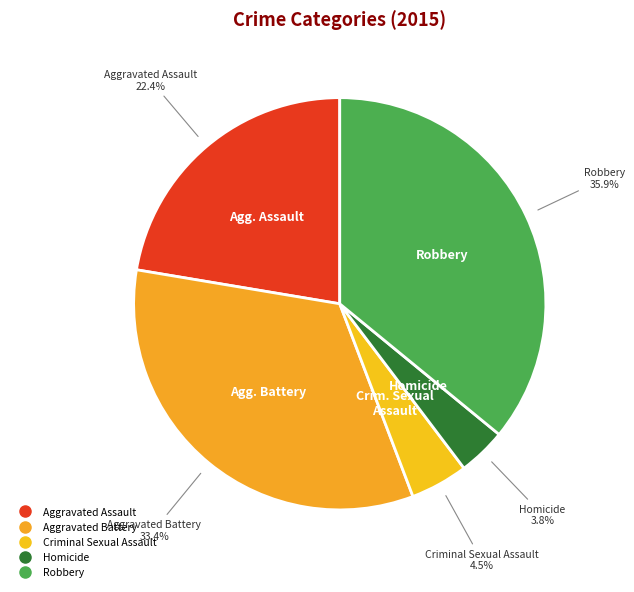

To the nearest percent, what is the average slice percentage?

20%